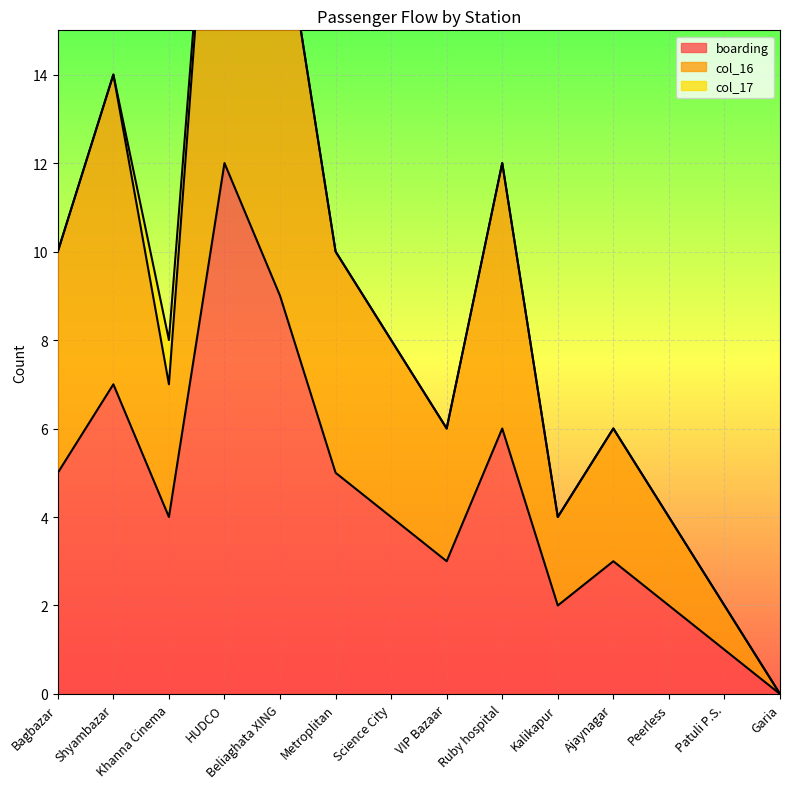

Which category has the highest value in the boarding series?

HUDCO